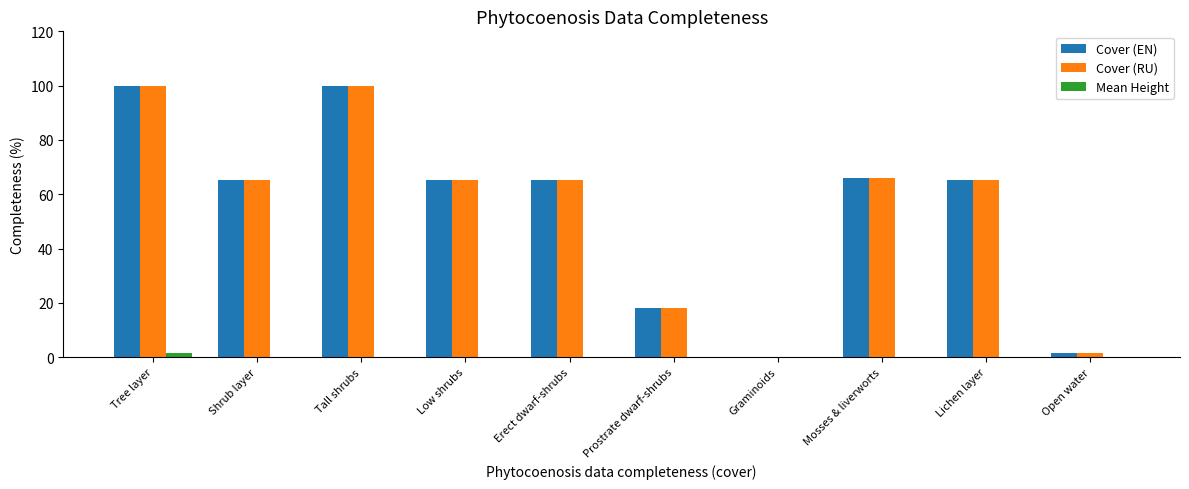

The value of Cover (EN) at Shrub layer is 32.8. True or false?

False